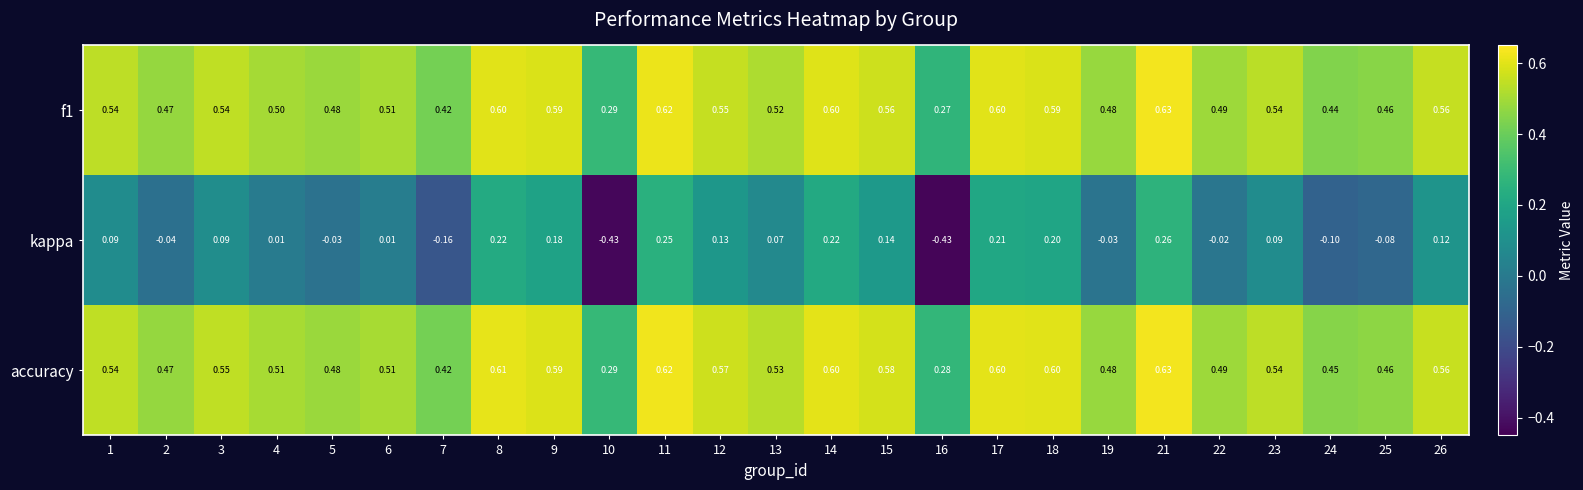

Which series has the largest total across all categories?

accuracy